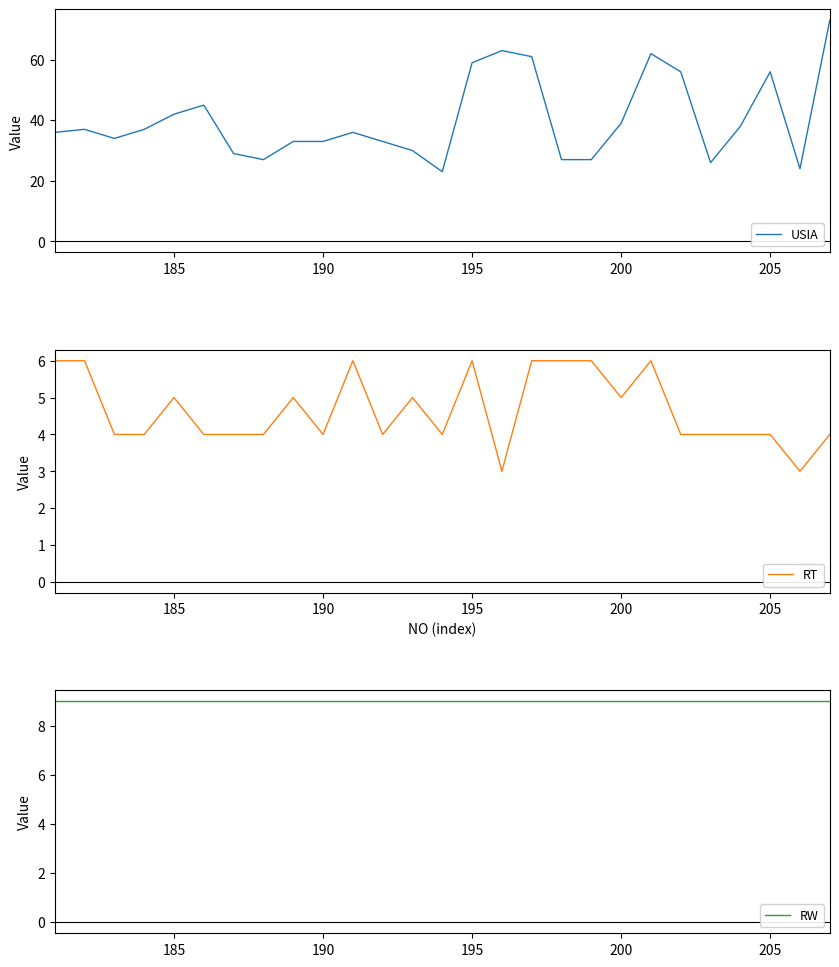

Is it true that USIA equals 56 at 205?

True